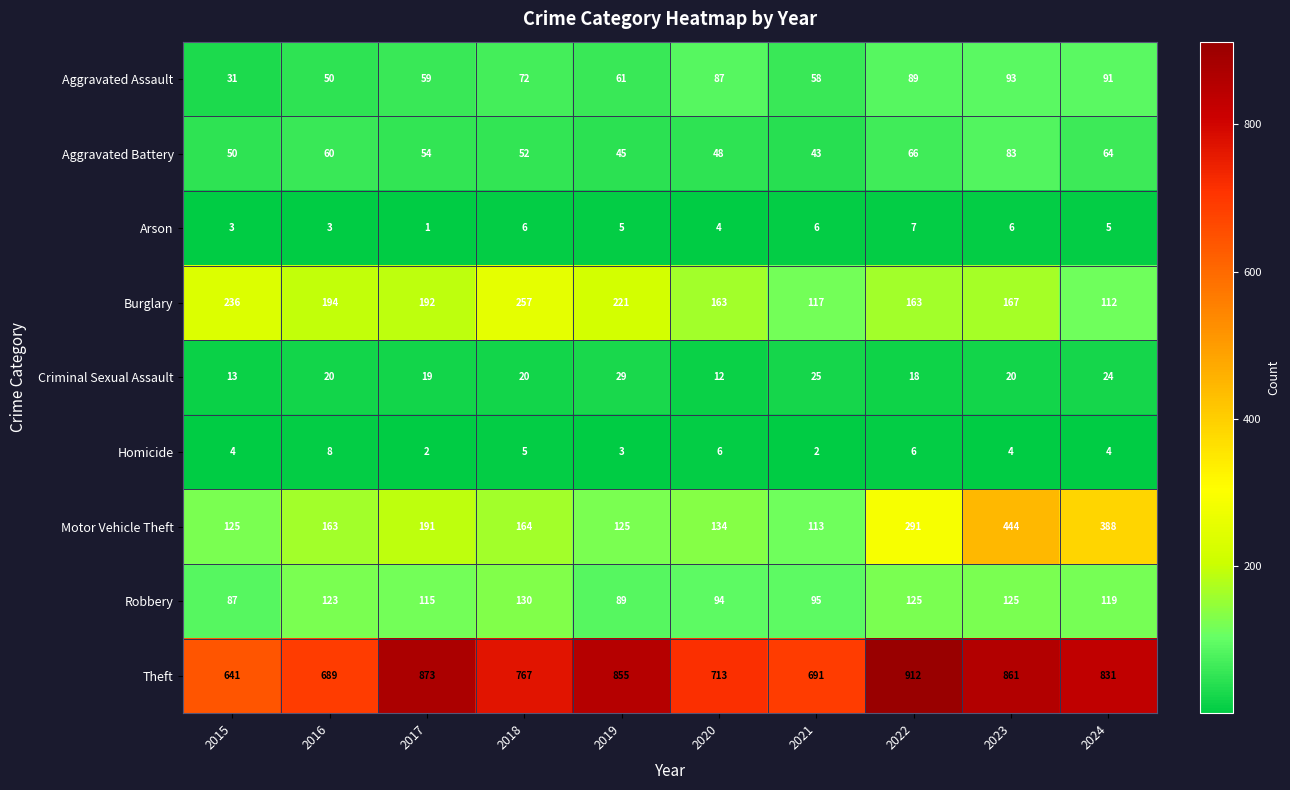

The value of Aggravated Assault at 2020 is 126. True or false?

False